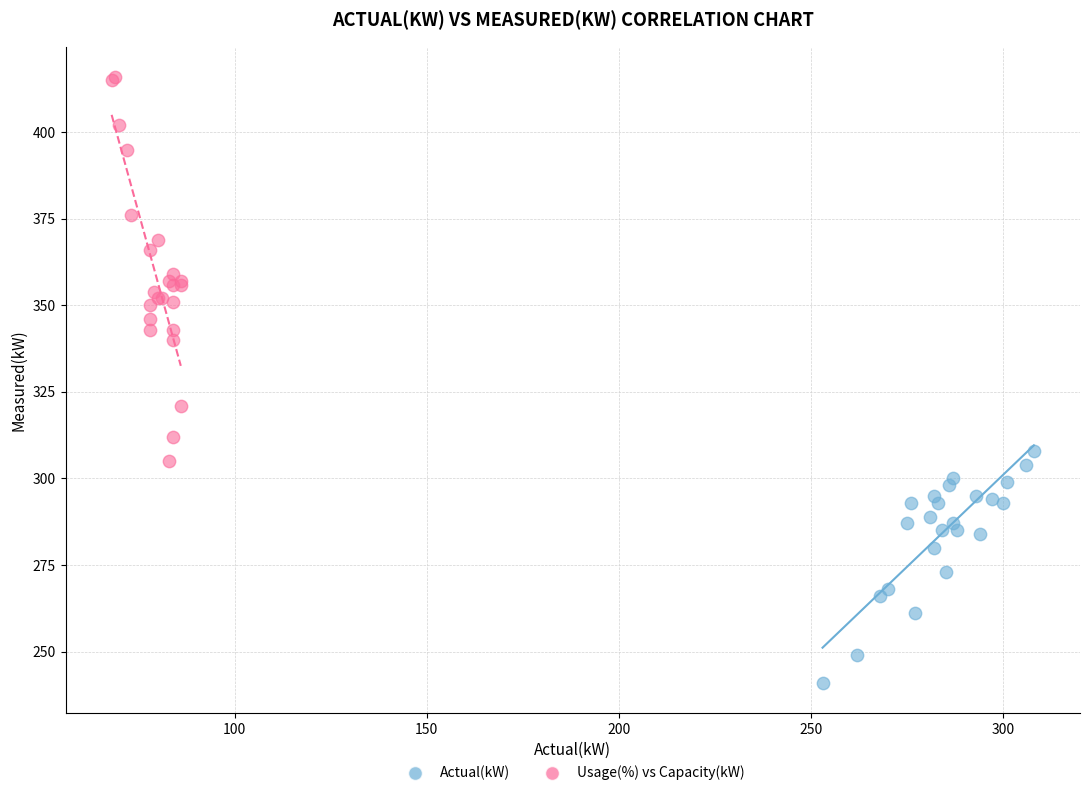

Which series reaches the minimum Y coordinate?

Actual(kW)